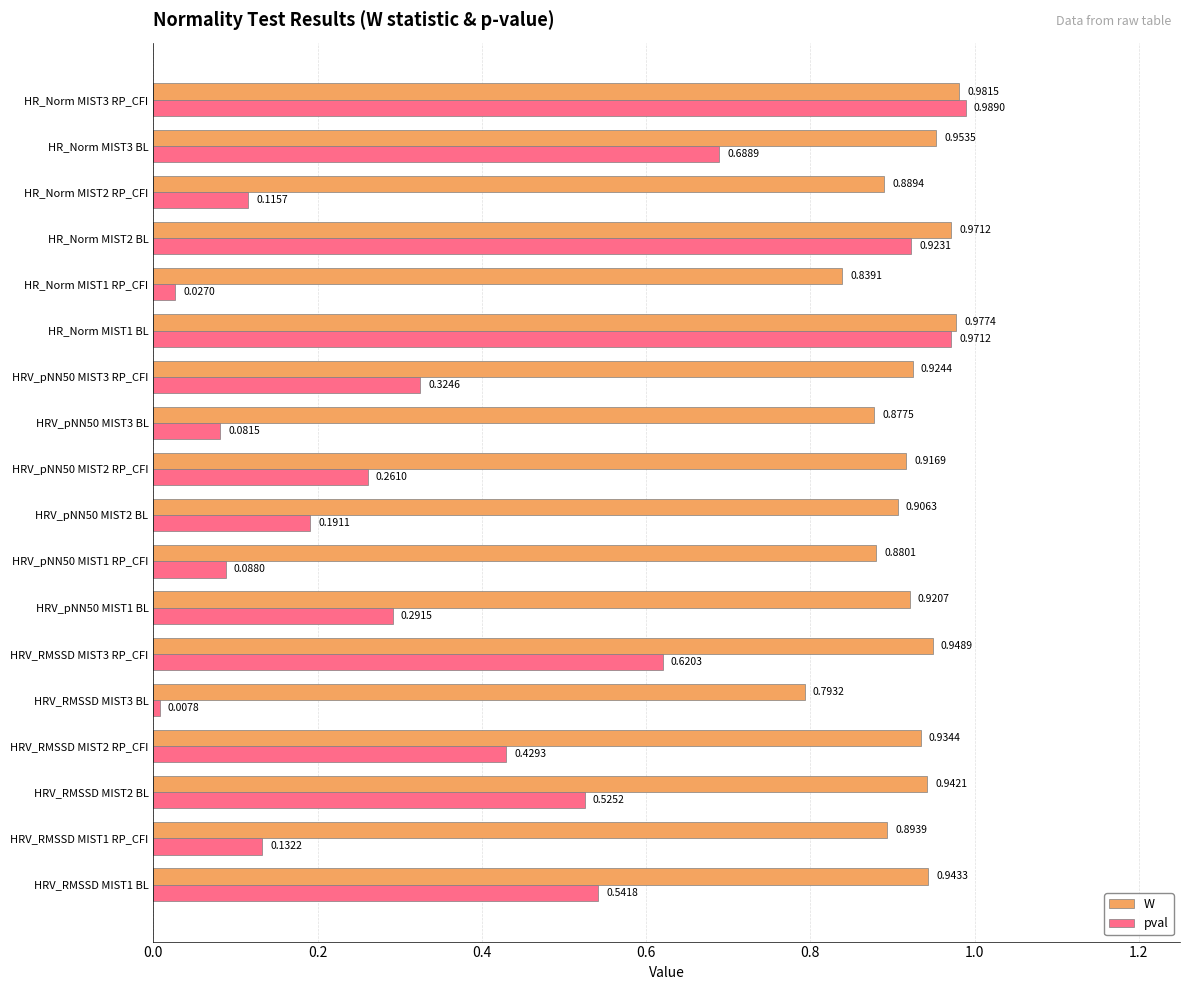

Which series has the widest spread of values?

pval